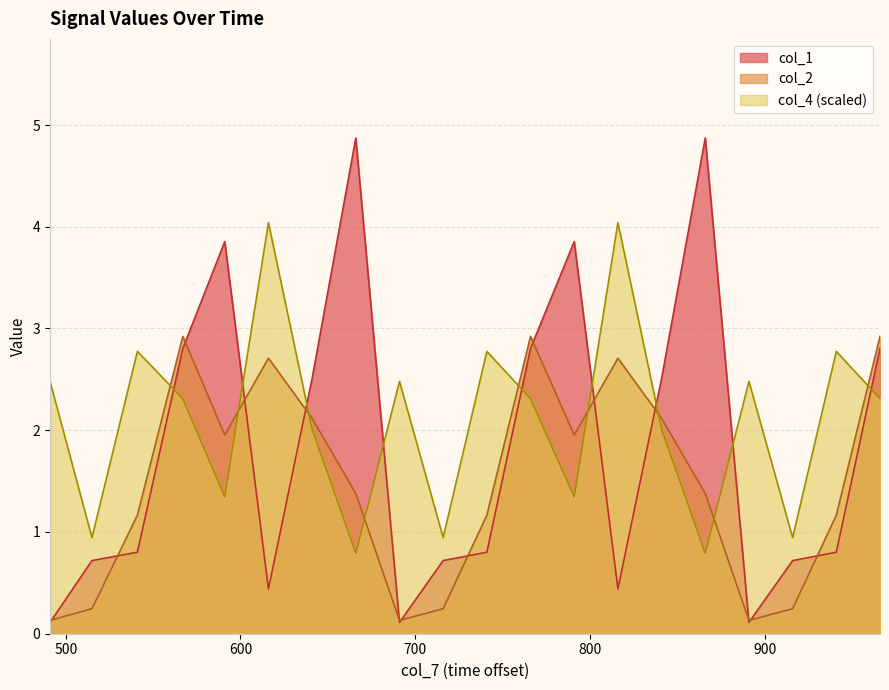

Which series has the largest range (max minus min)?

col_1